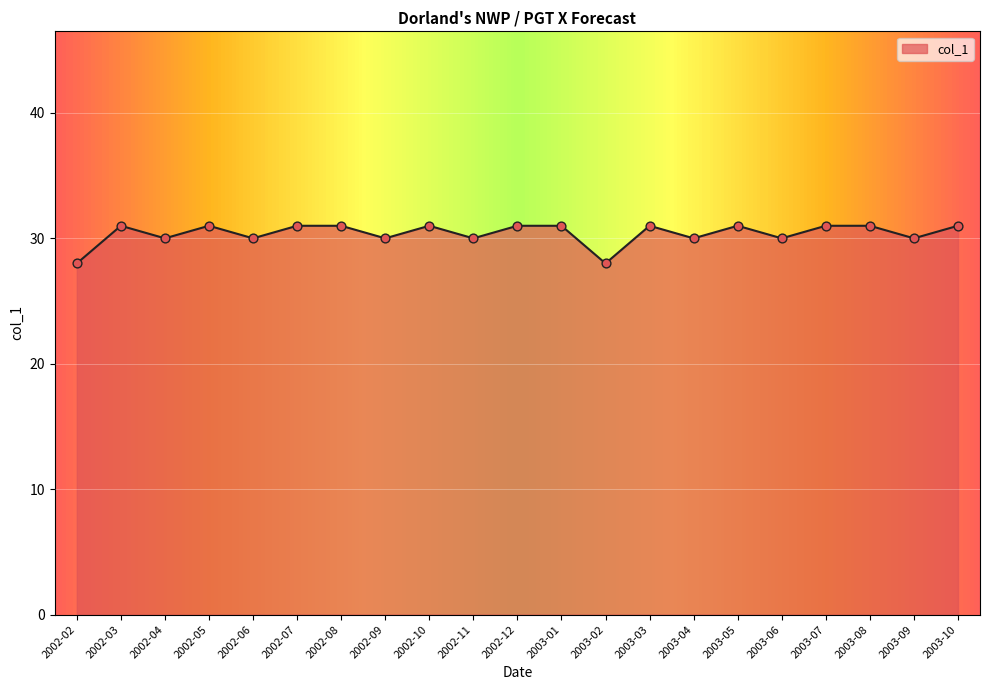

Between 2002-04 and 2003-07, which is larger?

2003-07